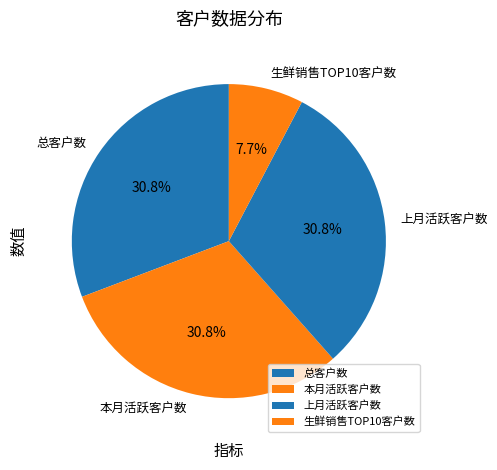

Do 上月活跃客户数 and 本月活跃客户数 together represent more than half of the pie?

Yes